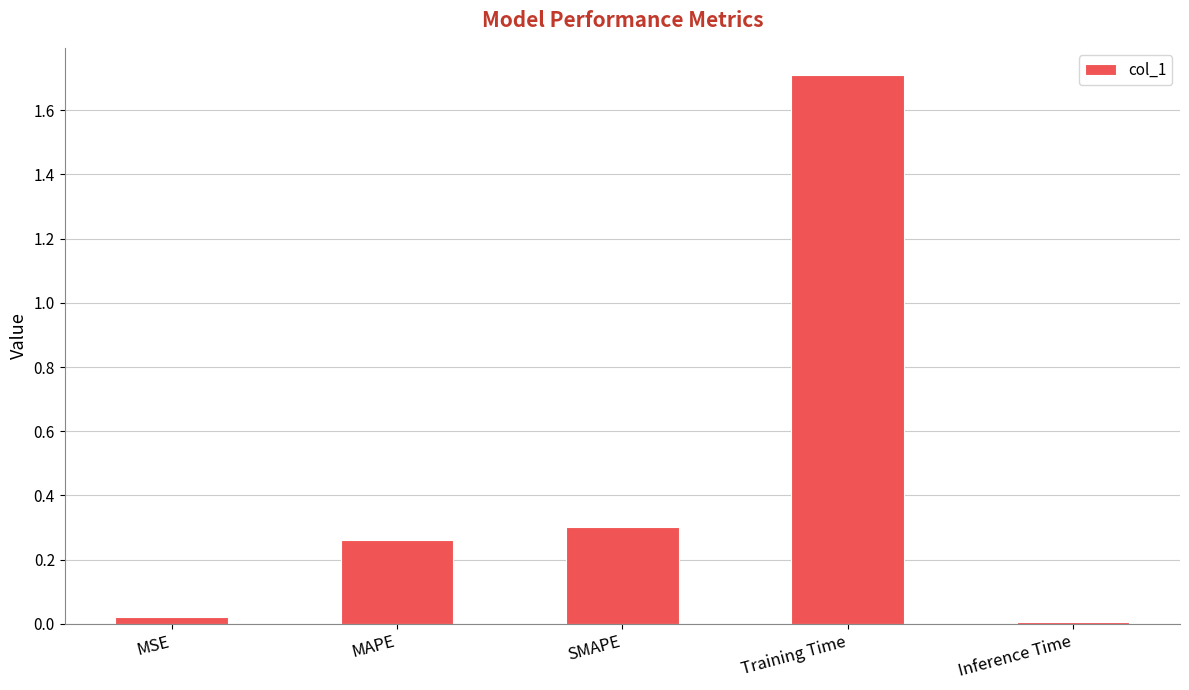

What is the sum of all values?

2.3